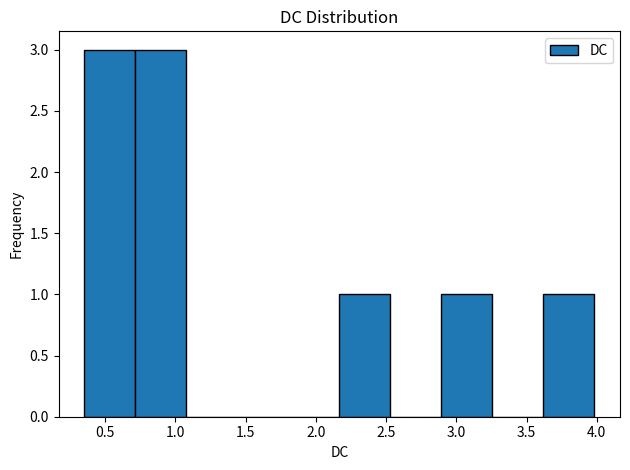

What is the height of the bar covering 0.70 to 1.10 on the x-axis? Neither the bar edges nor the heights are printed on the chart, so give them approximately, as read against the axes.

3